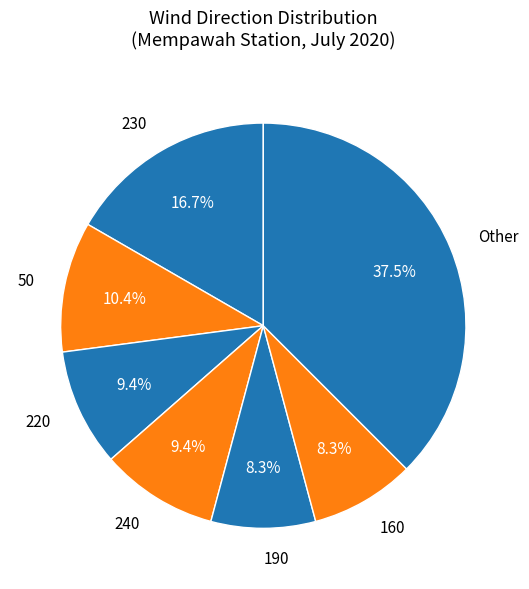

Which has a higher value, 220 or 230?

230